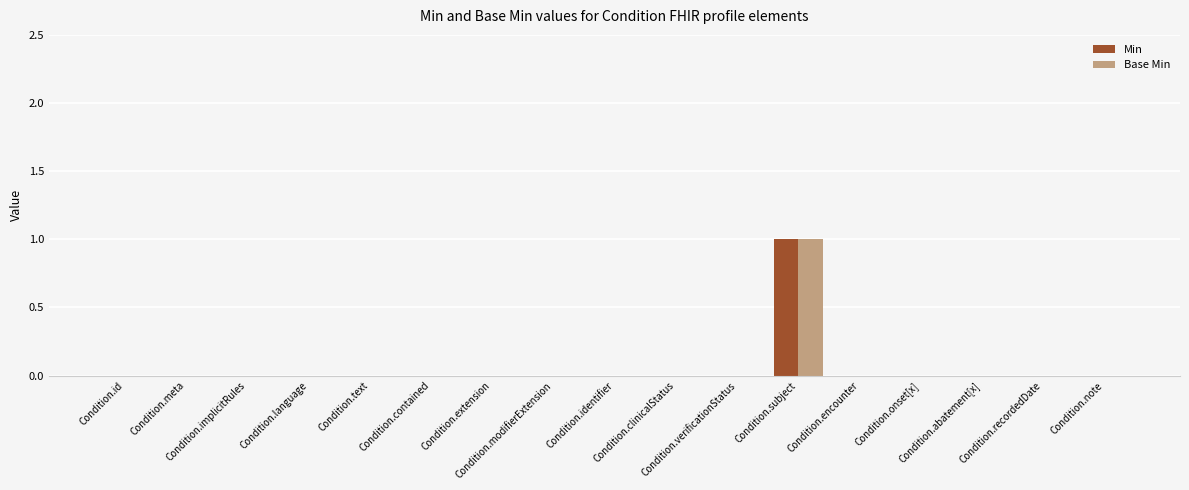

Are the bars grouped side by side (vs. stacked)?

Yes